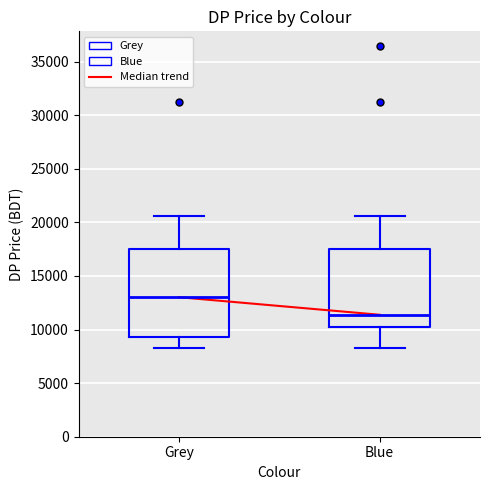

Reading left to right, transcribe this box plot: for each box, give where its median line is, the range the box spans, and where its two whiskers end, as read against the y-axis. The values are not printed on the chart, so give them approximately, as read against the axis.

Grey: median 13000, box 9500 to 17500, whiskers 8500 to 20500
Blue: median 11500, box 10500 to 17500, whiskers 8500 to 20500